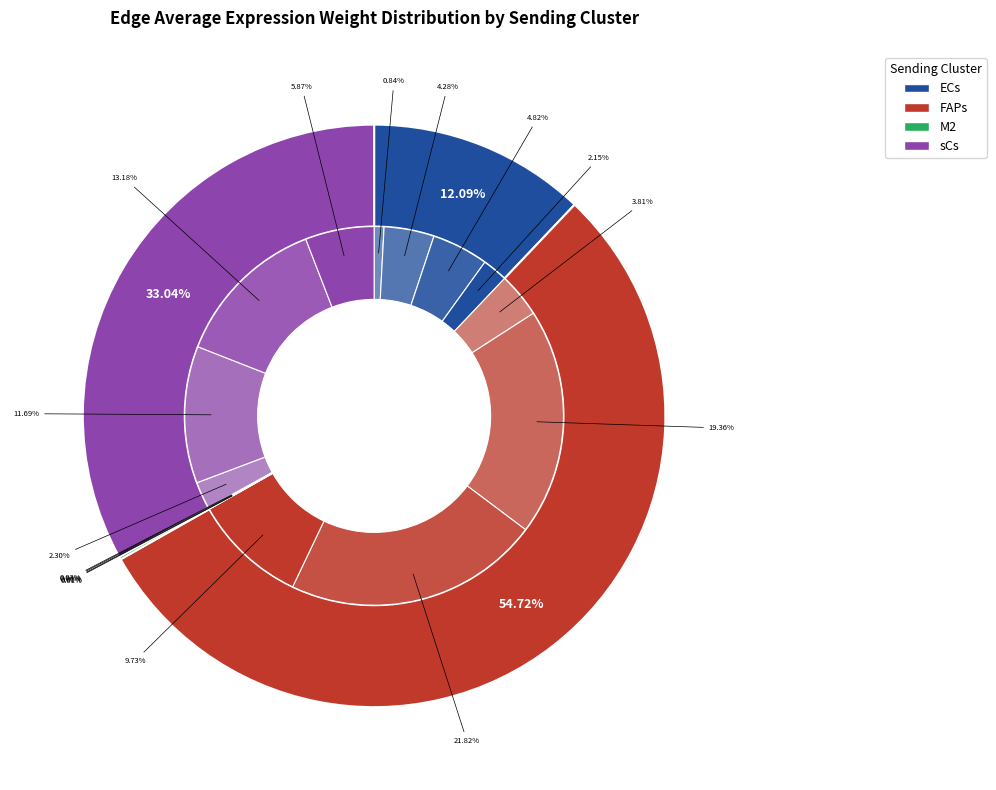

Between FAPs->sCs and ECs->FAPs, which is larger?

FAPs->sCs